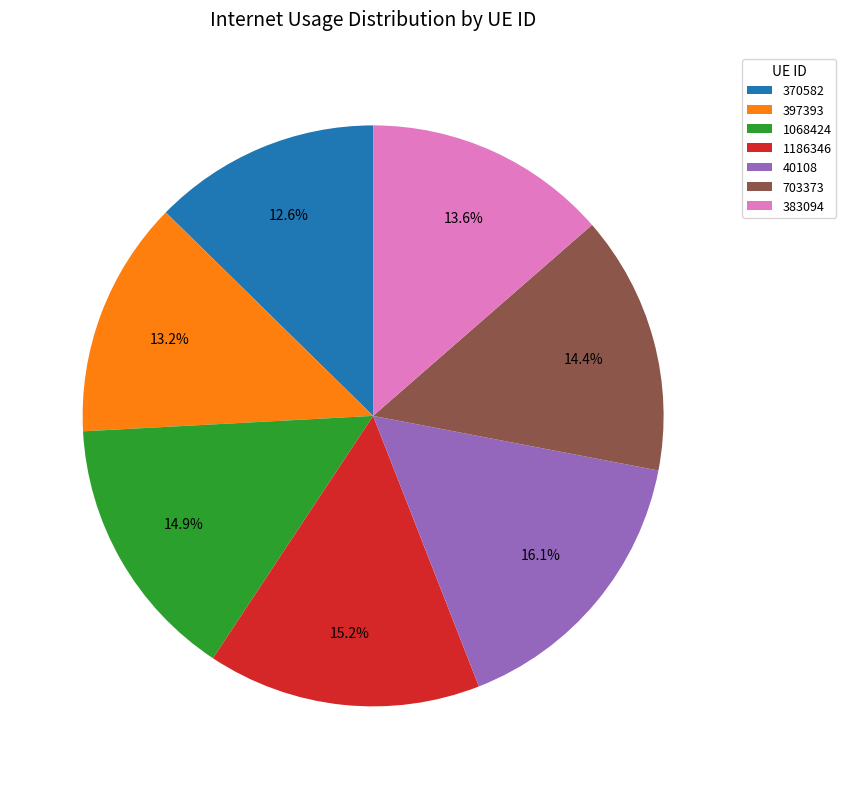

What percentage is NOT represented by 383094?

86.4%